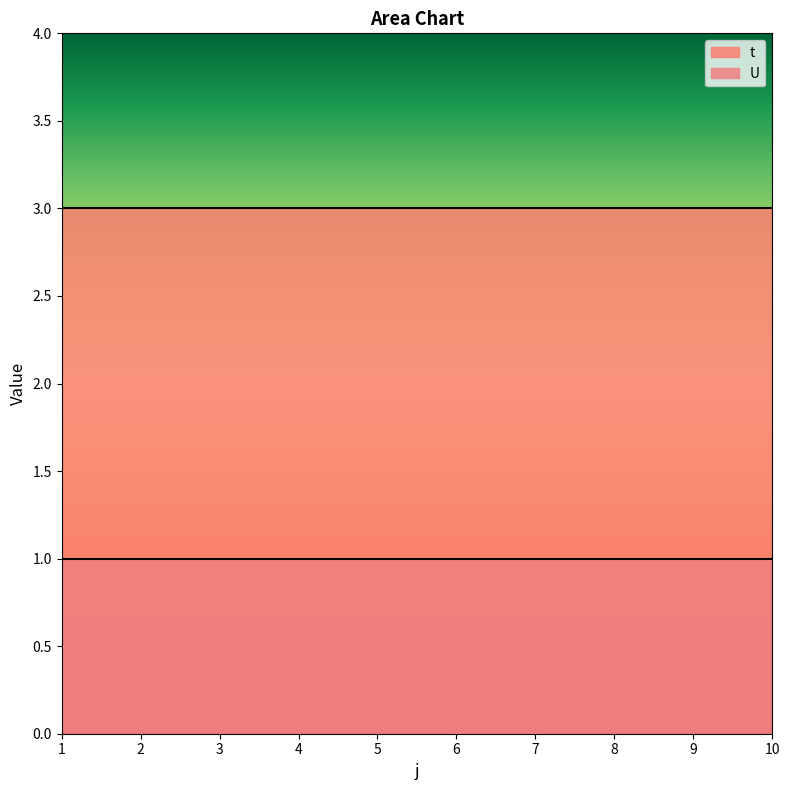

What is the total value across all series at 2?

4